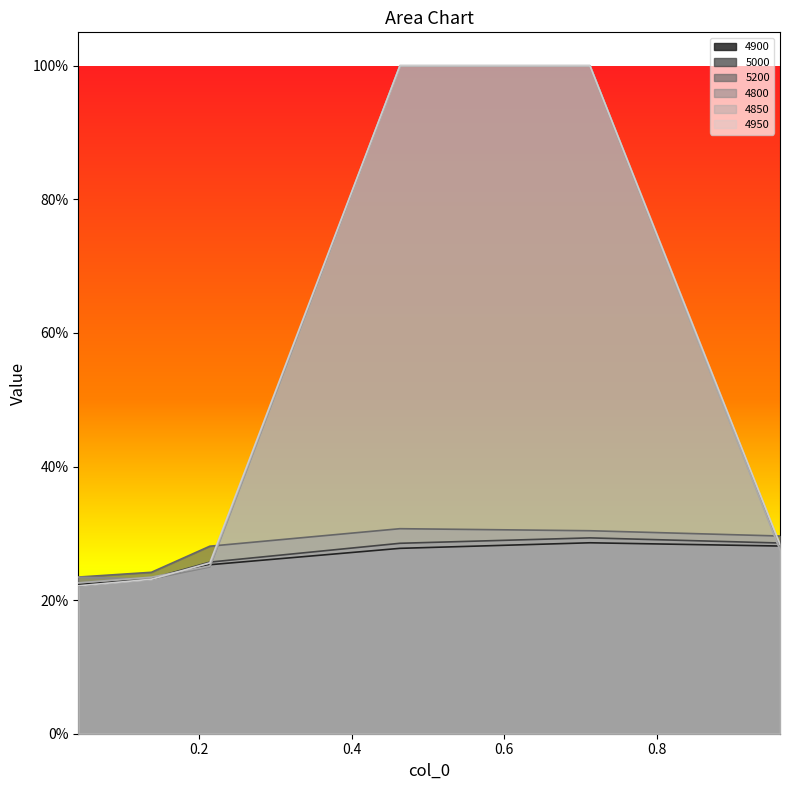

What value does the 5000 series have at 0.2136986301369863?

0.3